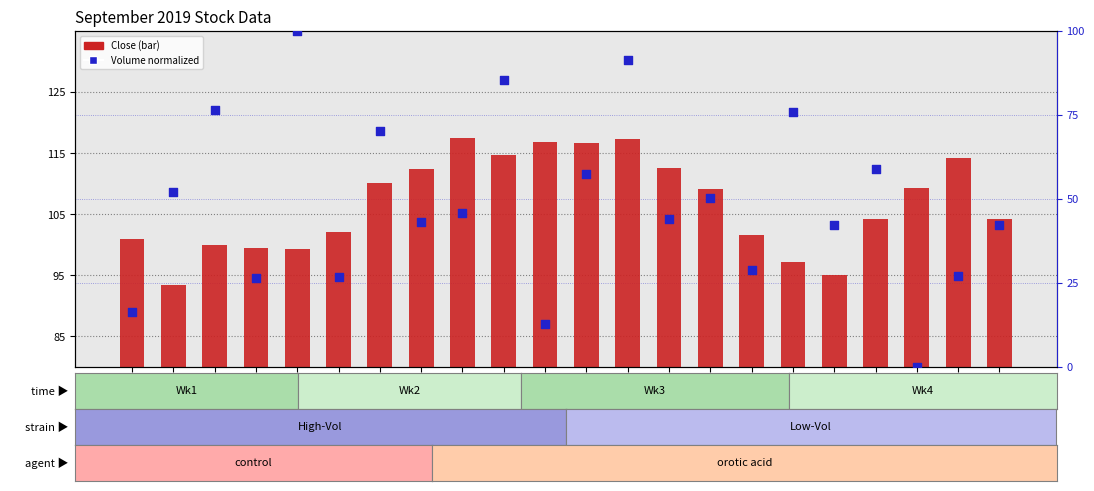

Is the value of Close at 09-15 greater than the value of Volume (normalized) at 09-29?

Yes